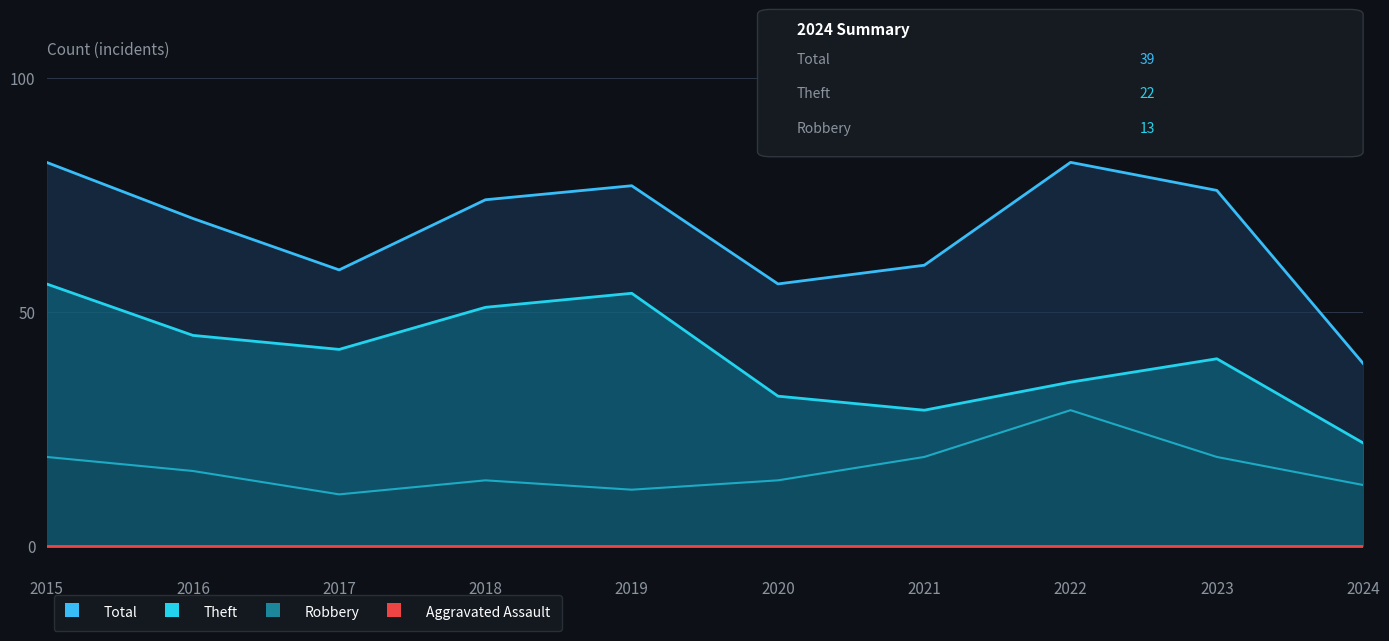

Which series changed the most between 2018 and 2019?

Total